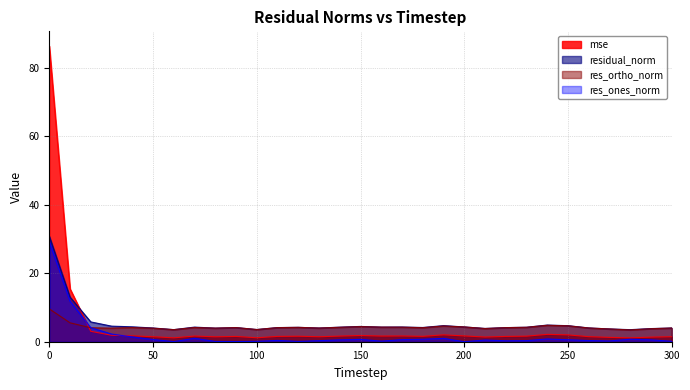

What is the value of the residual_norm point at the 5th from the left?

4.3